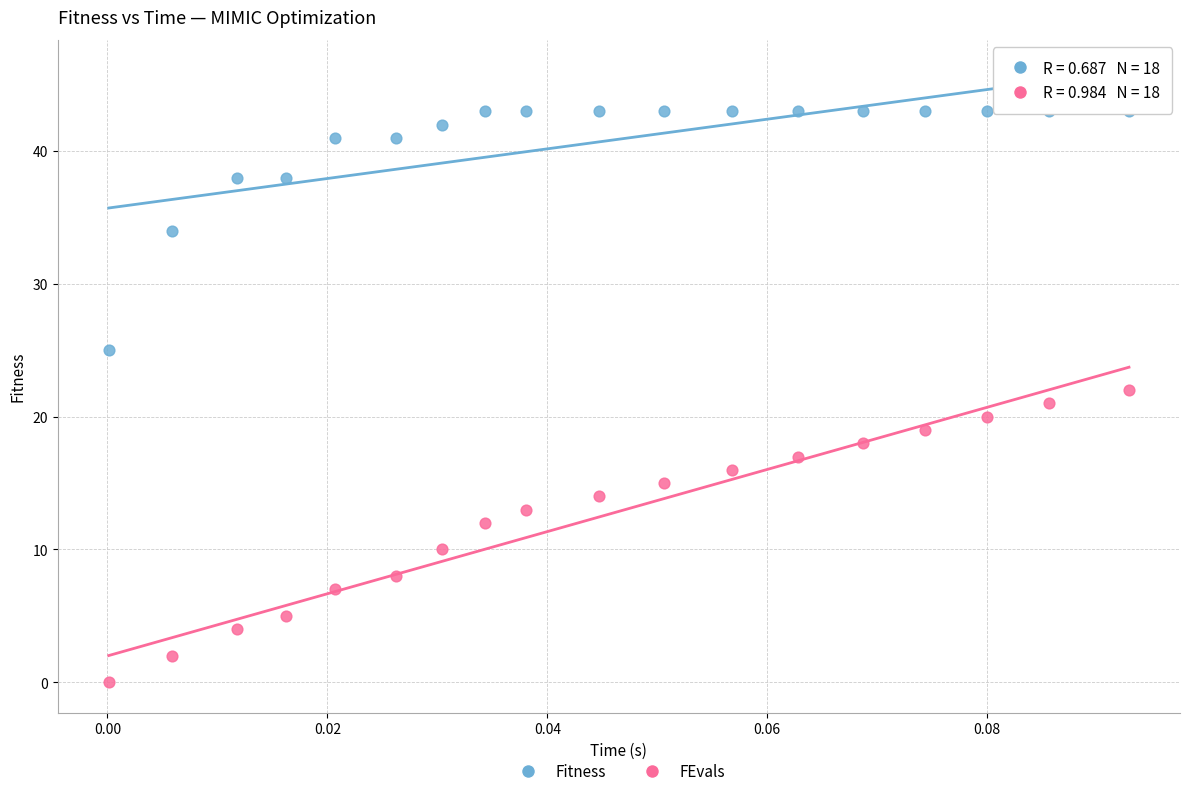

Across all data points, what is the range of Y values (max minus min)?

43